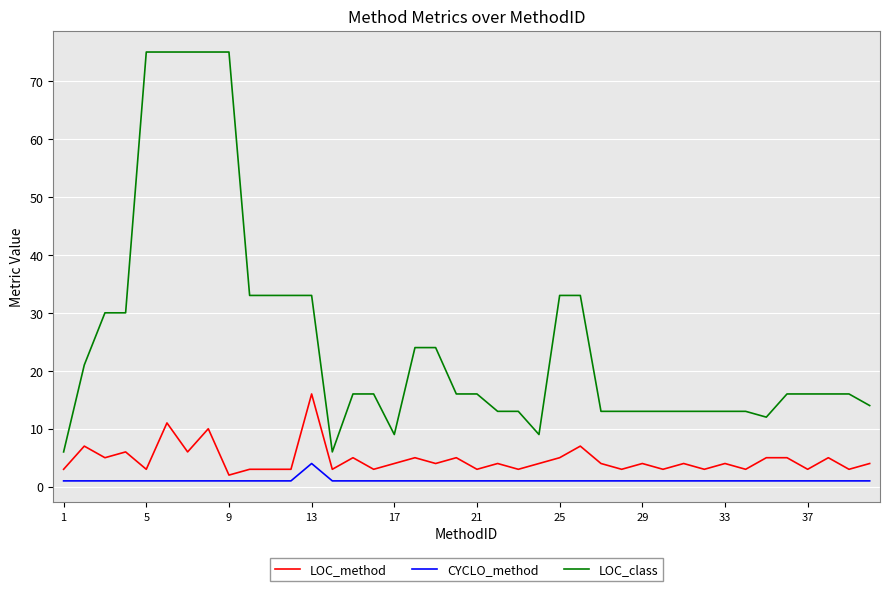

What is the maximum value for LOC_class?

75